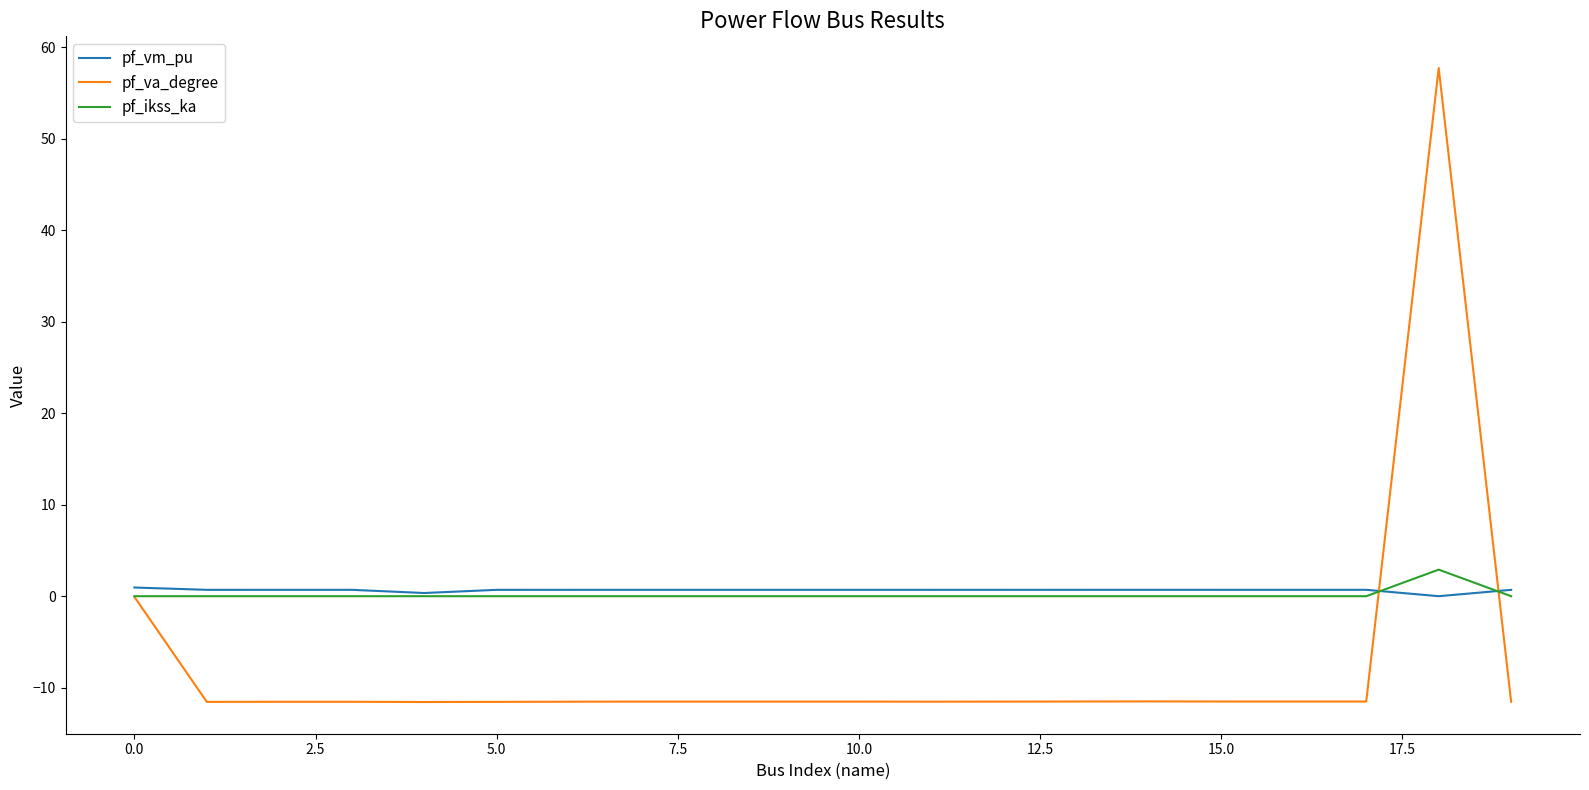

True or false: pf_vm_pu and pf_va_degree cross at least once.

True